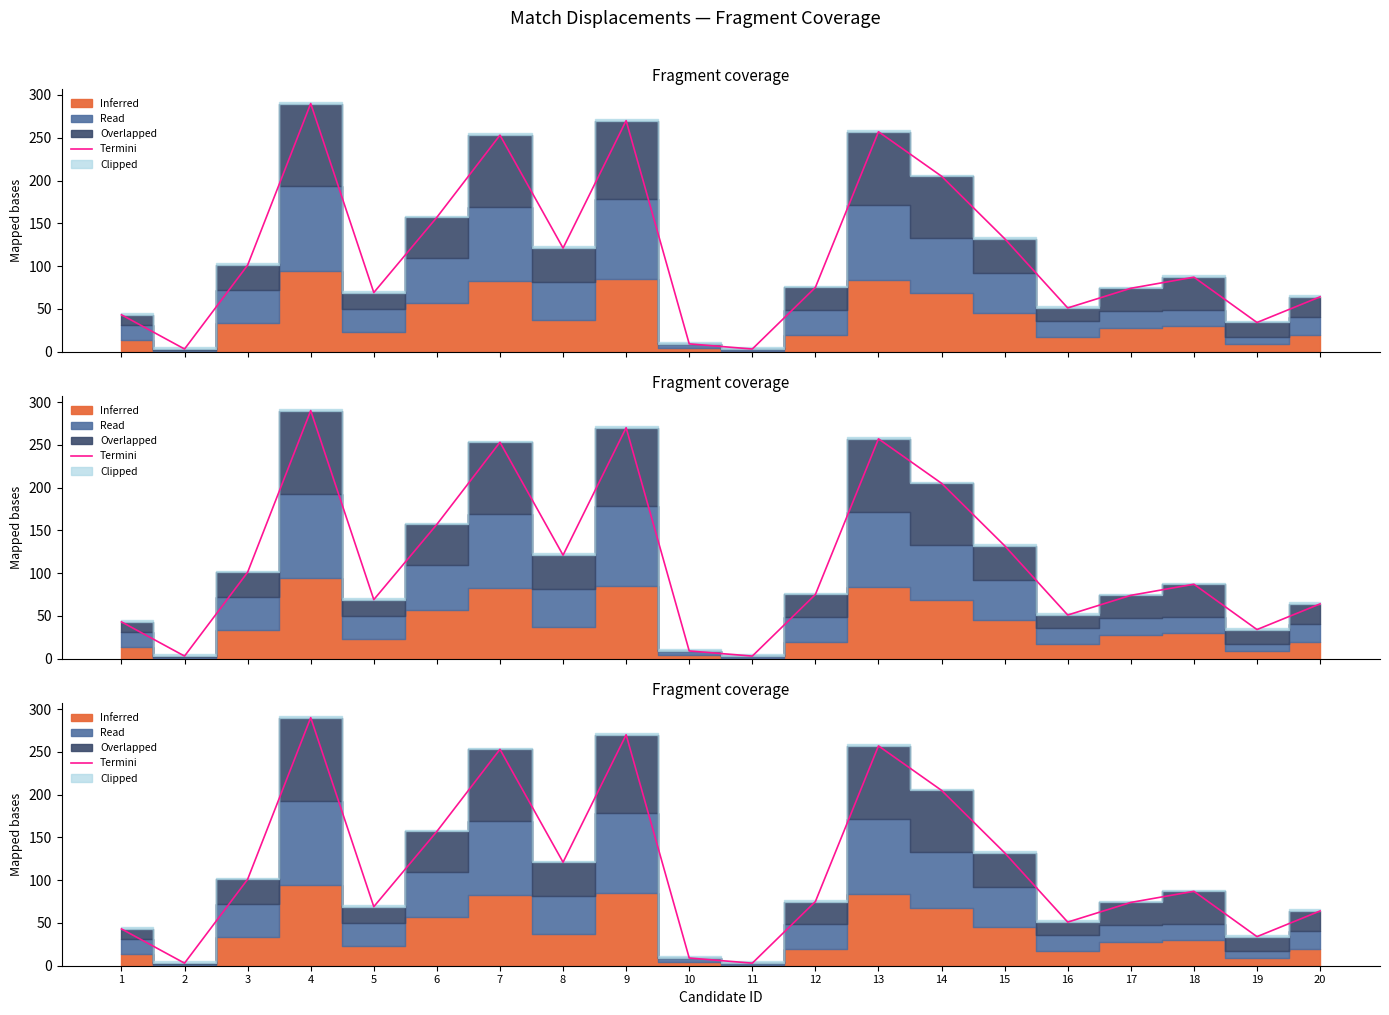

How many lines are shown in the chart?

1